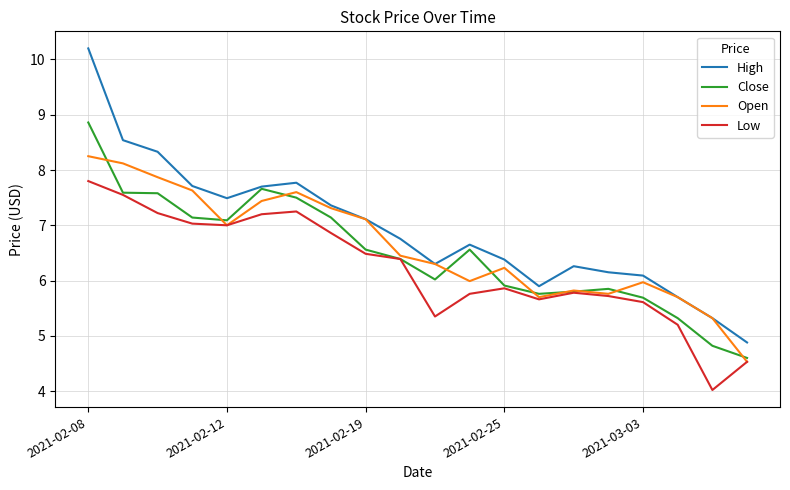

Which series has the largest total across all categories?

High